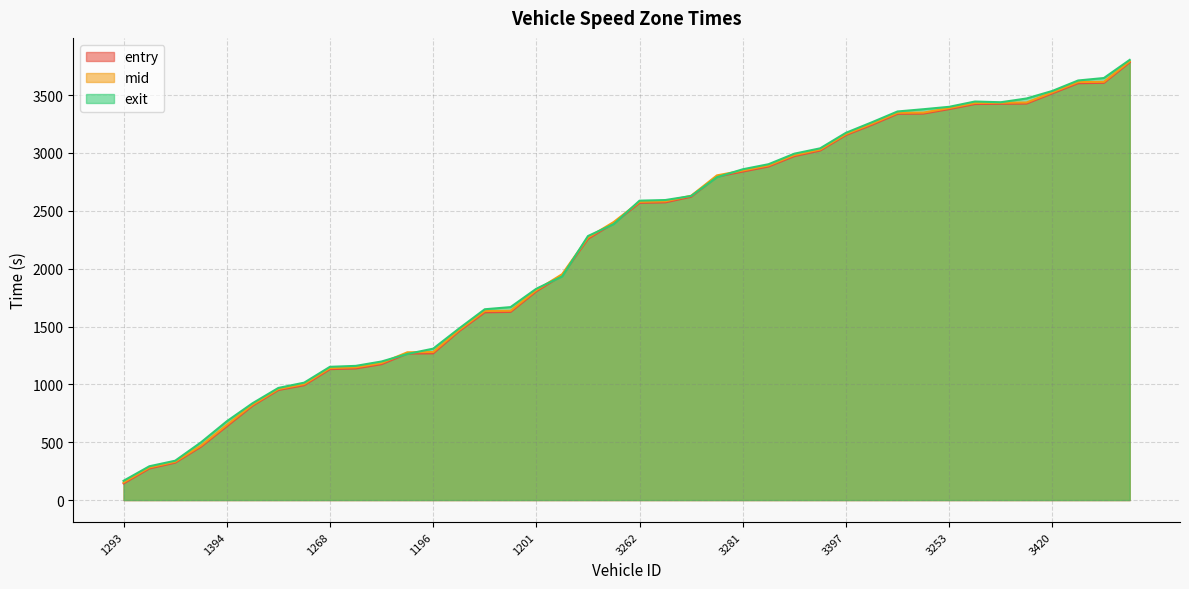

At which label does exit reach its minimum?

1293